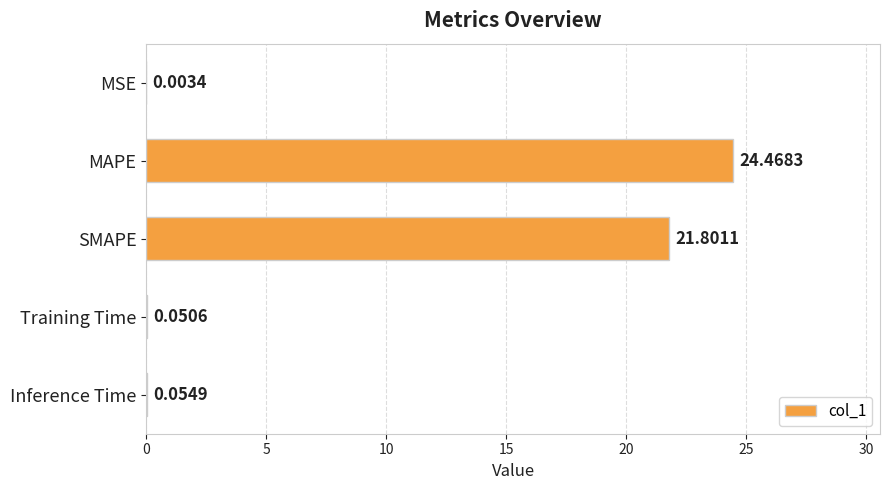

Where is the data nearest to the value 12?

SMAPE